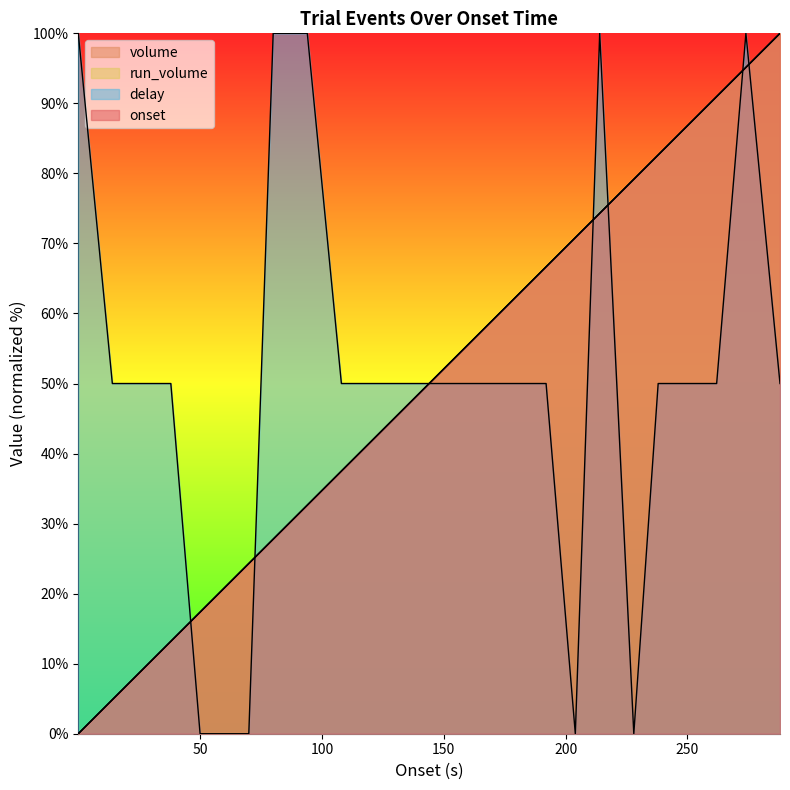

True or false: volume has a value of 32.6 at 94.01.

True